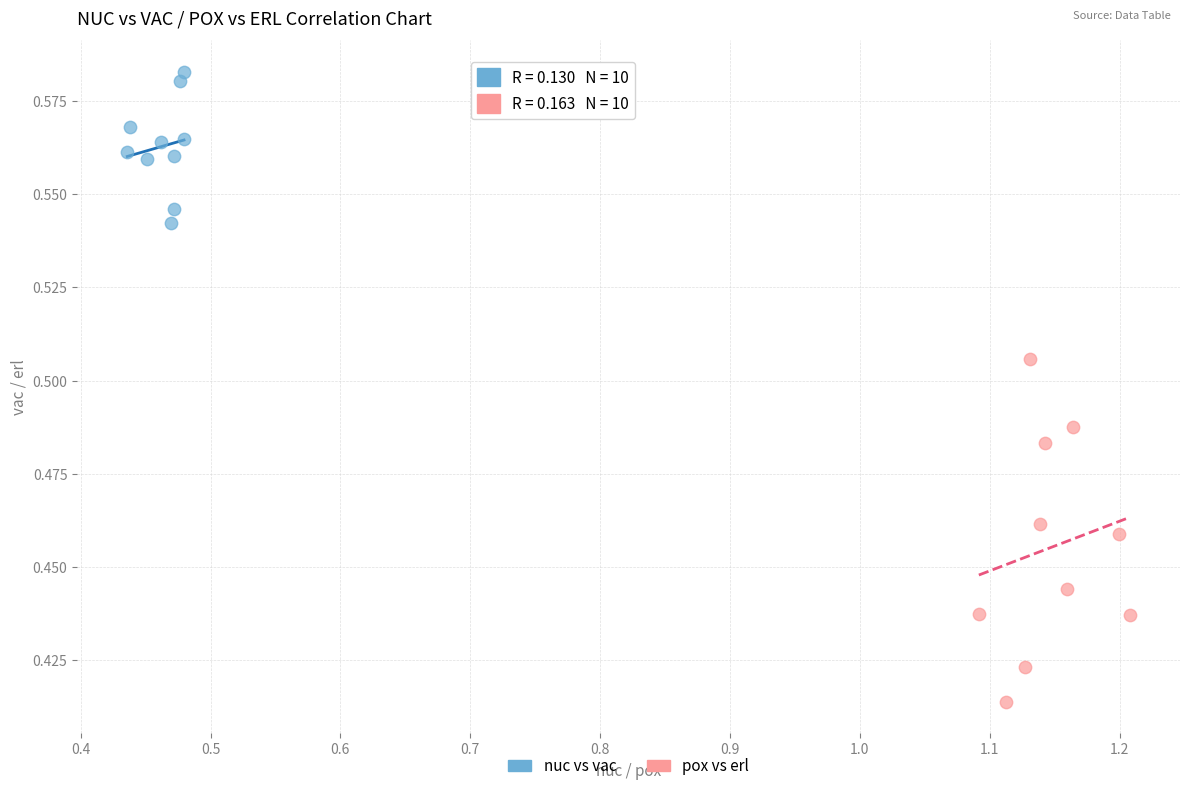

Which series reaches the minimum Y coordinate?

pox vs erl